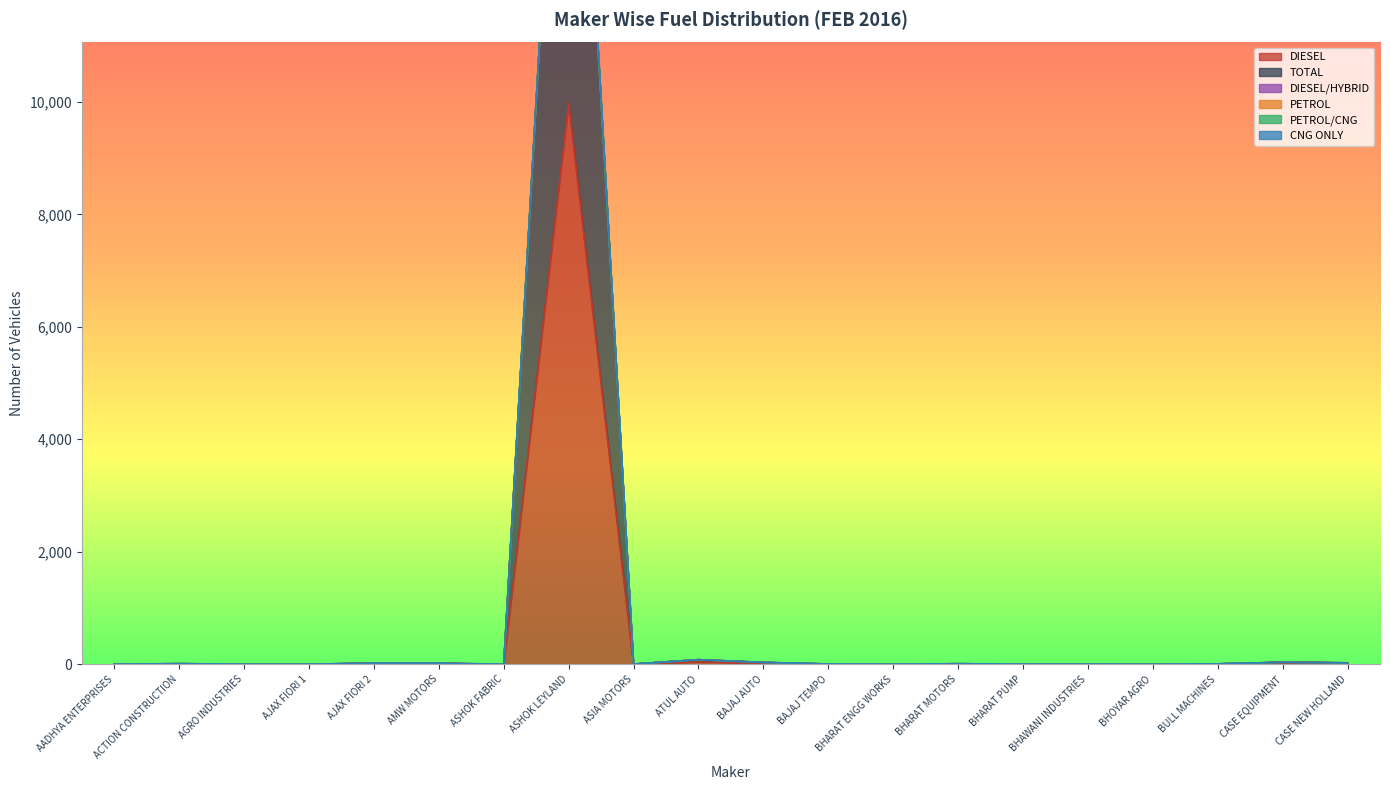

How many interior local peaks does the DIESEL series have?

5